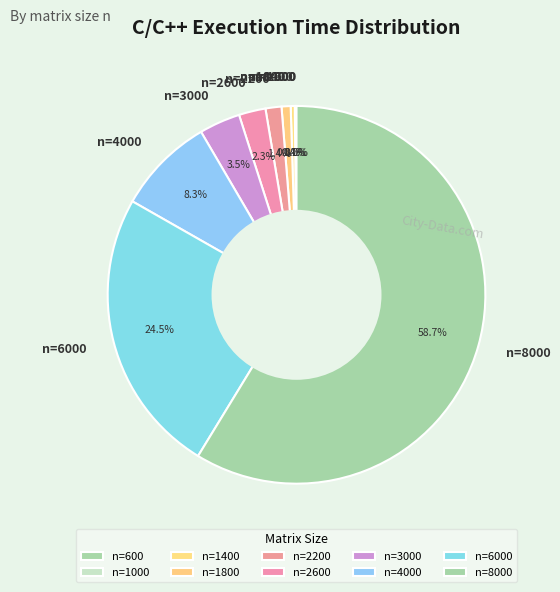

Combined, do n=3000 and n=4000 account for over 50%?

No